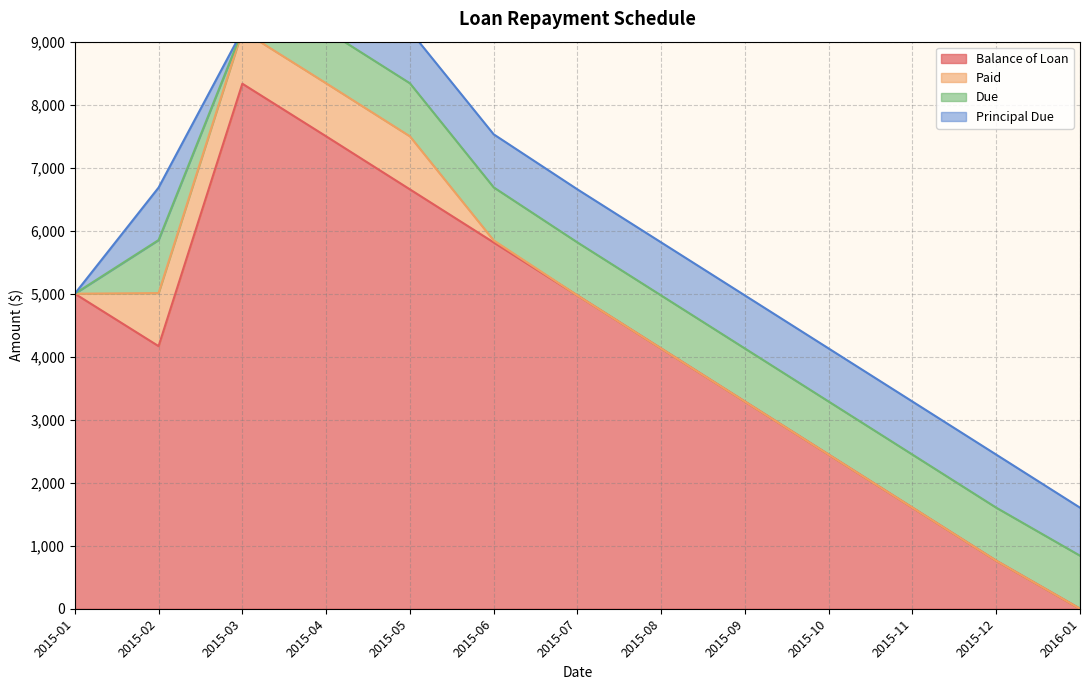

True or false: Balance of Loan and Paid cross at least once.

False